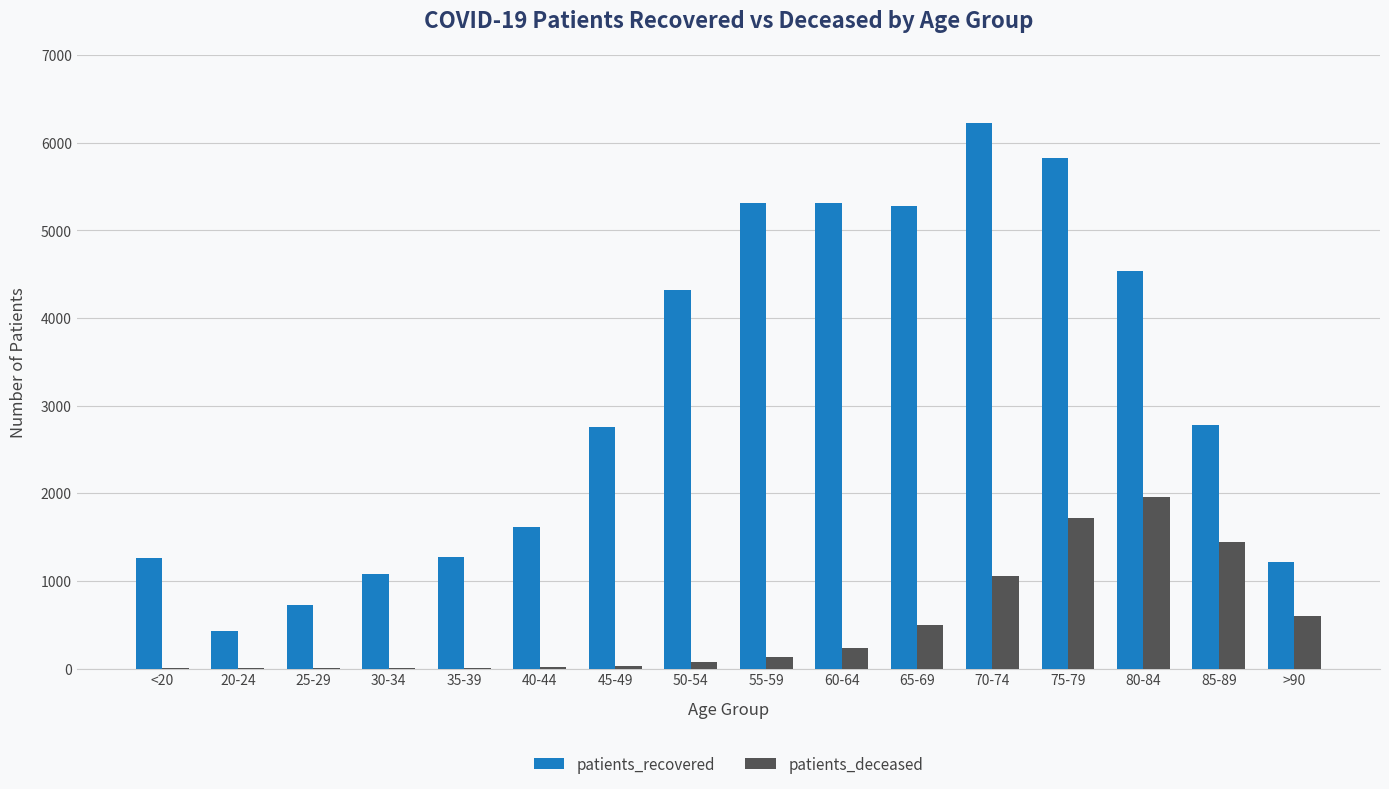

The value of patients_deceased at 40-44 is 12. True or false?

True